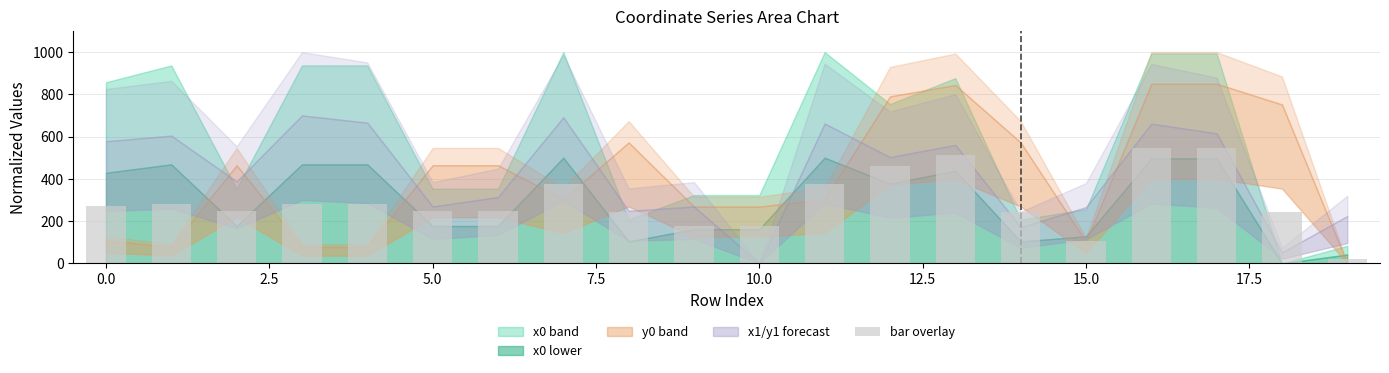

What is the average value?

294.4